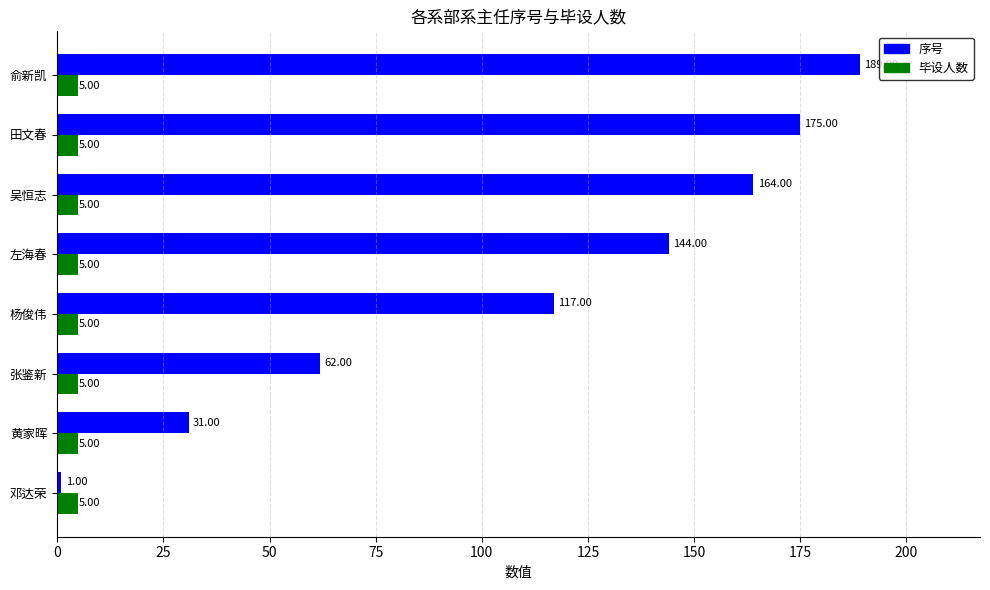

Count the number of categories in the chart.

8